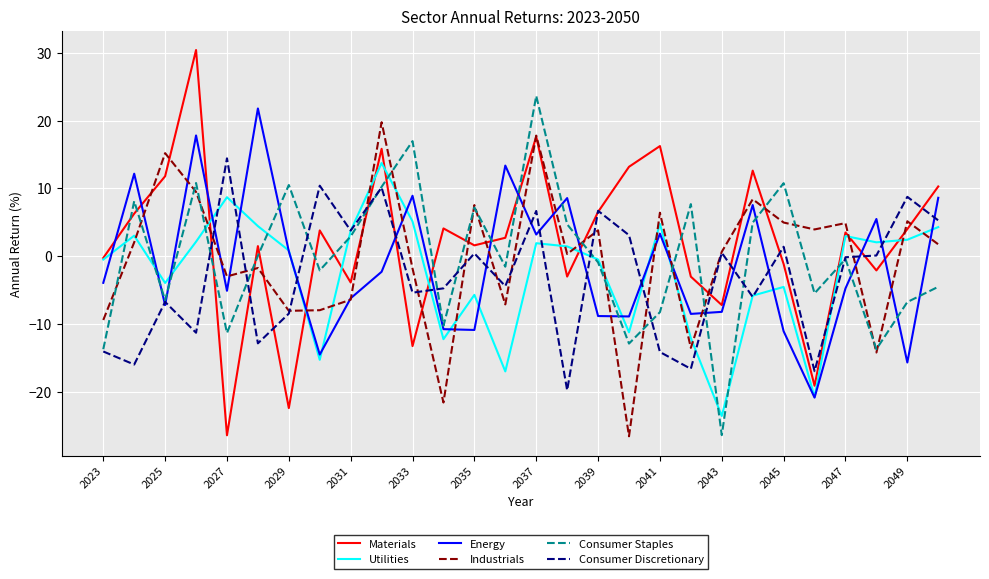

What is the lowest value of the Utilities series?

-23.6